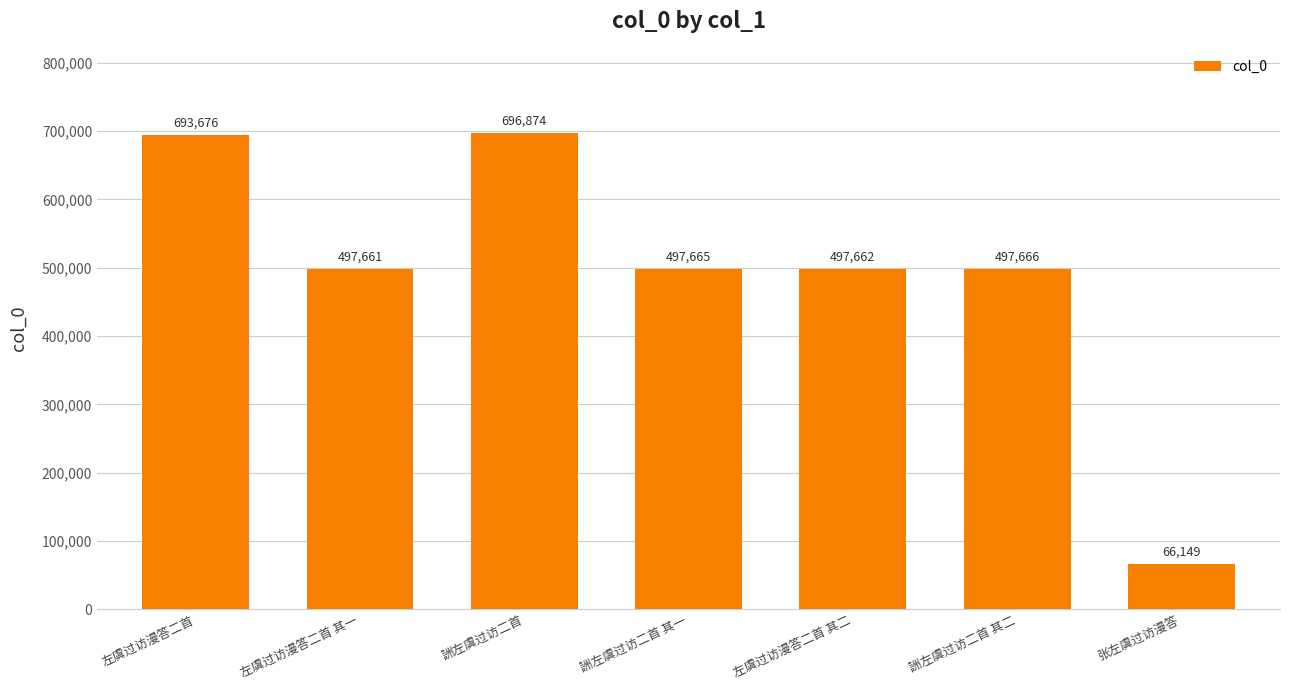

Which has a higher value, 左虞过访漫答二首 or 詶左虞过访二首?

詶左虞过访二首